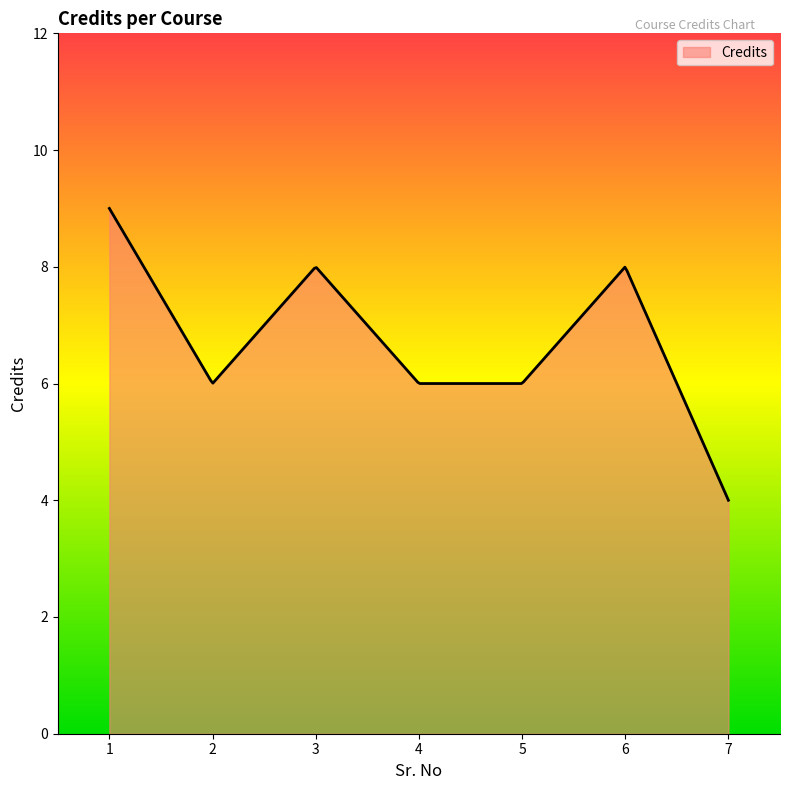

What is the difference between the maximum and minimum values?

5.0